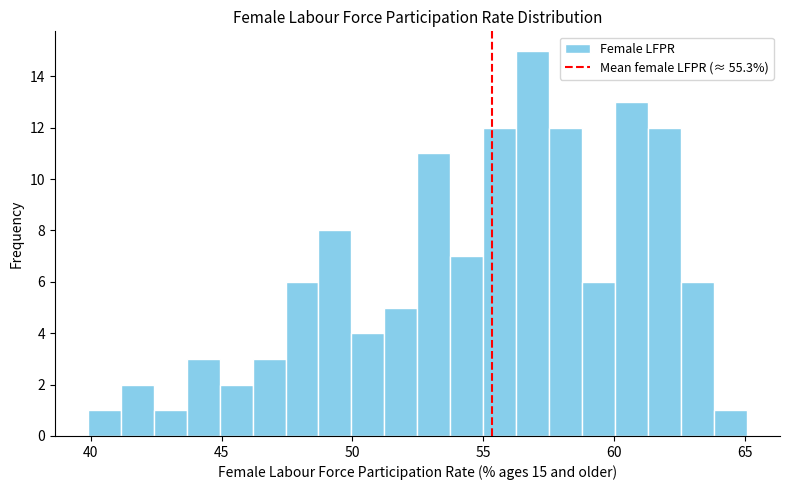

Read against the x-axis, roughly where is the centre of the tallest bar?

57.0